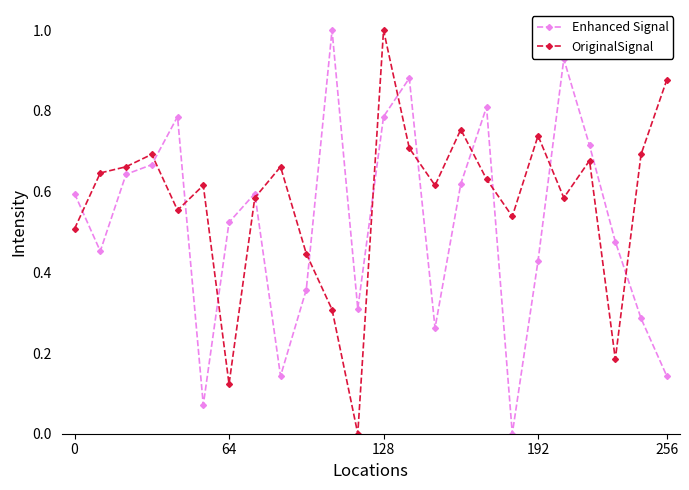

What is the maximum value shown in the chart?

1.0